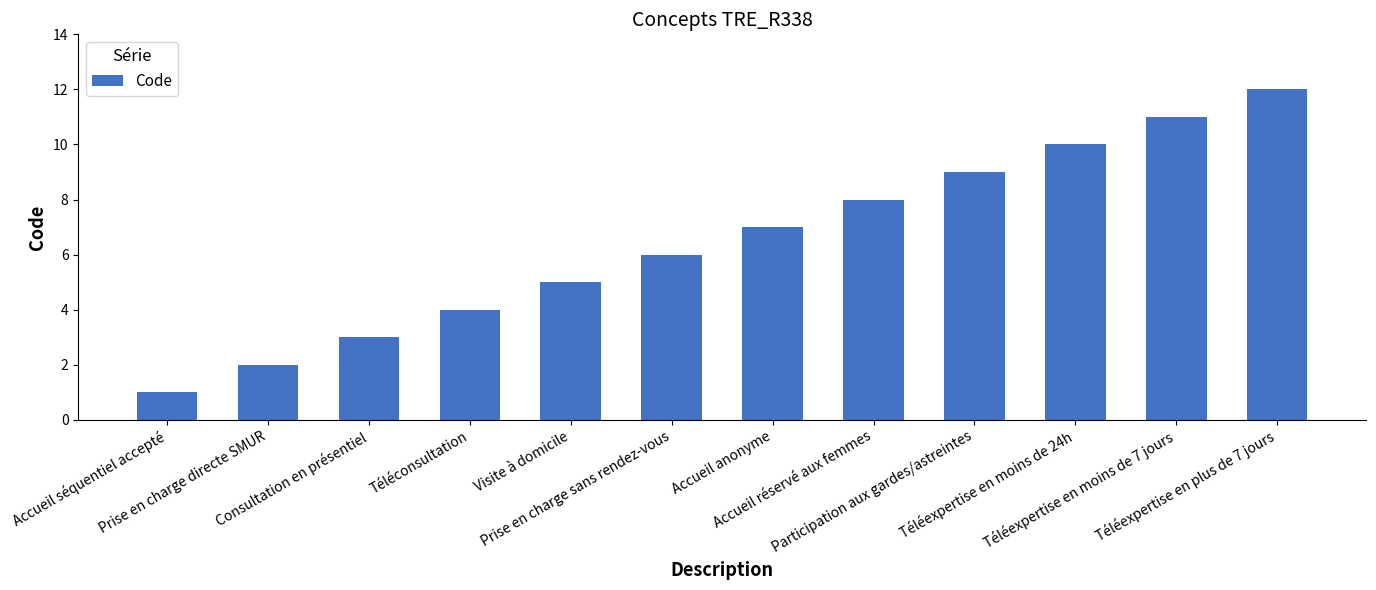

Count the number of data series in this chart.

1